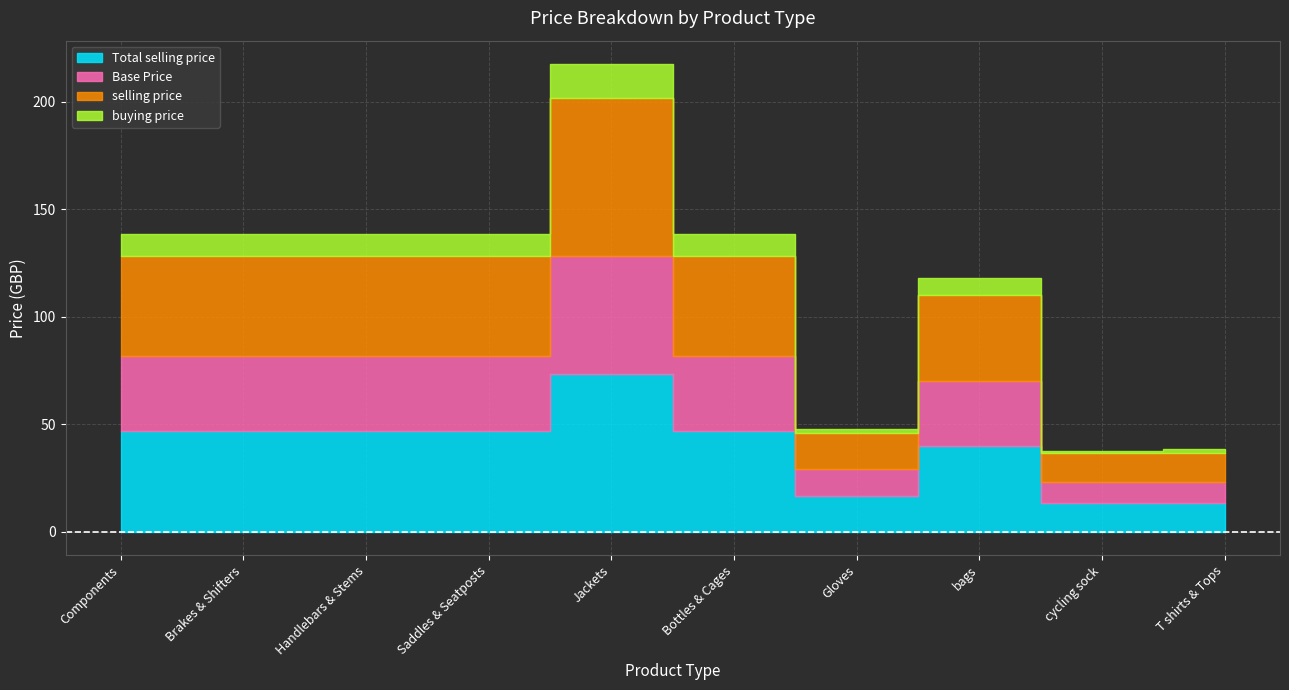

What is the greatest value displayed?

73.3